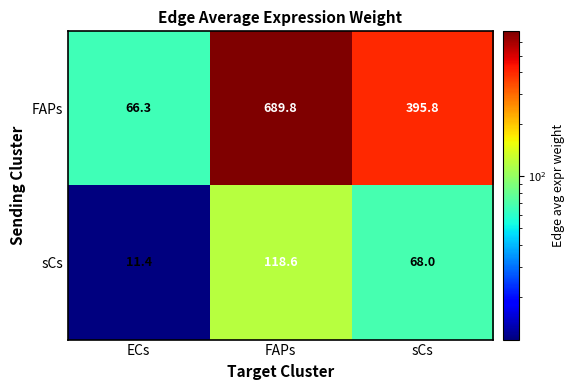

What is the difference between the maximum and second lowest values in the sCs series?

50.6